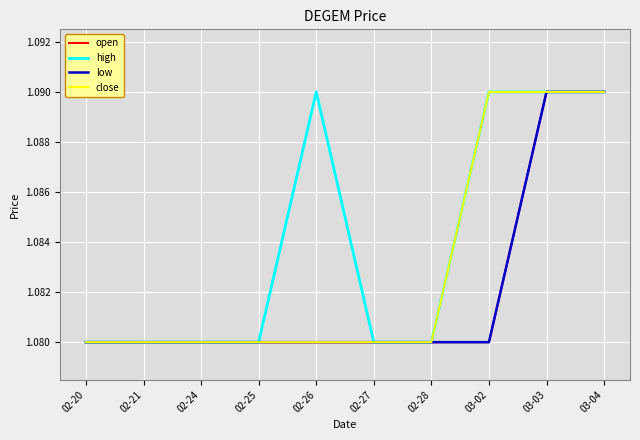

What is the maximum value shown in the chart?

1.1